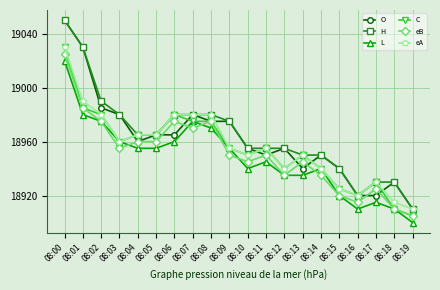

Which series changed the most between 08:01 and 08:17?

O